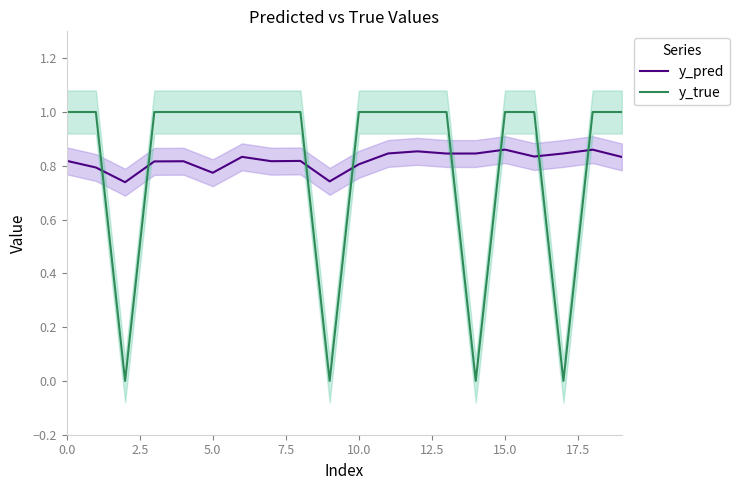

Is the value of y_true at 16 greater than the value of y_pred at 11?

Yes